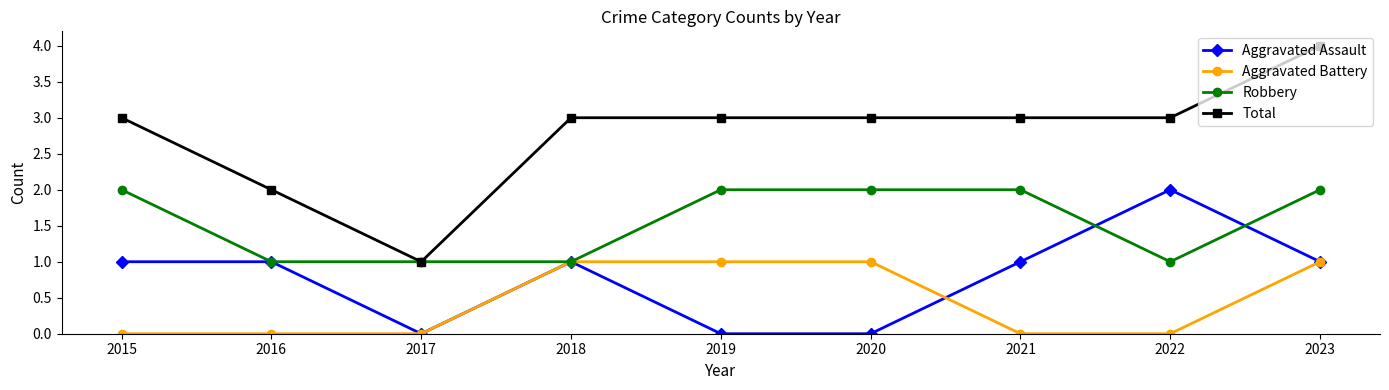

True or false: Aggravated Assault and Total cross at least once.

False